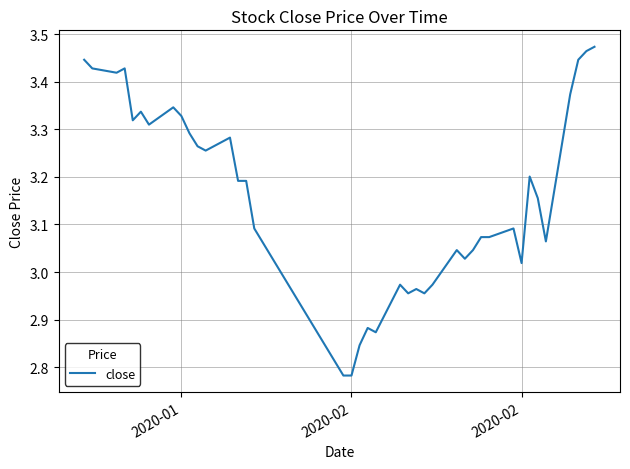

What is the difference between the maximum and minimum values?

0.7